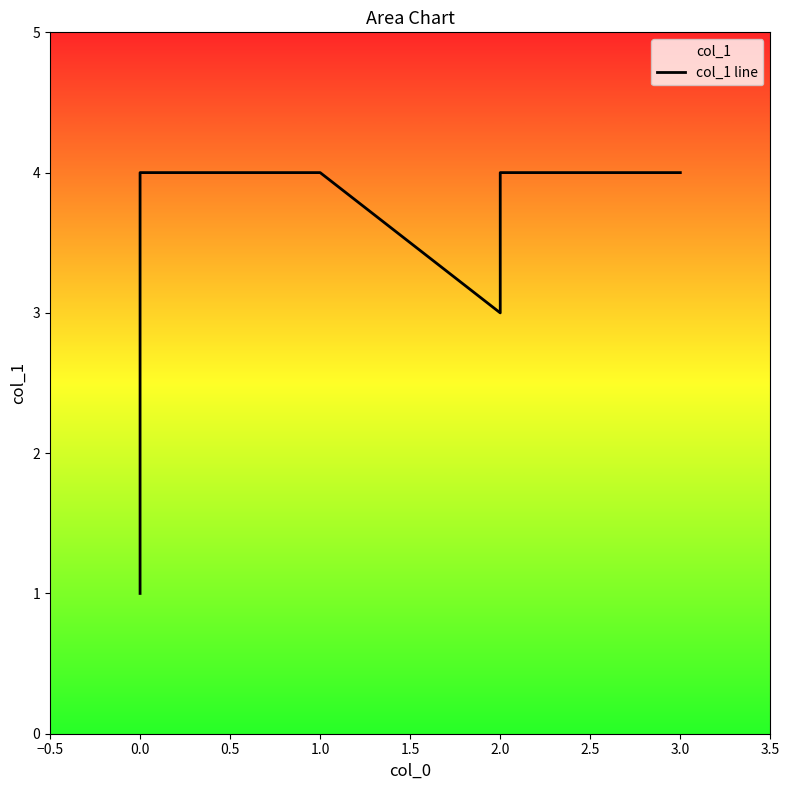

Read the value at 1.0.

4